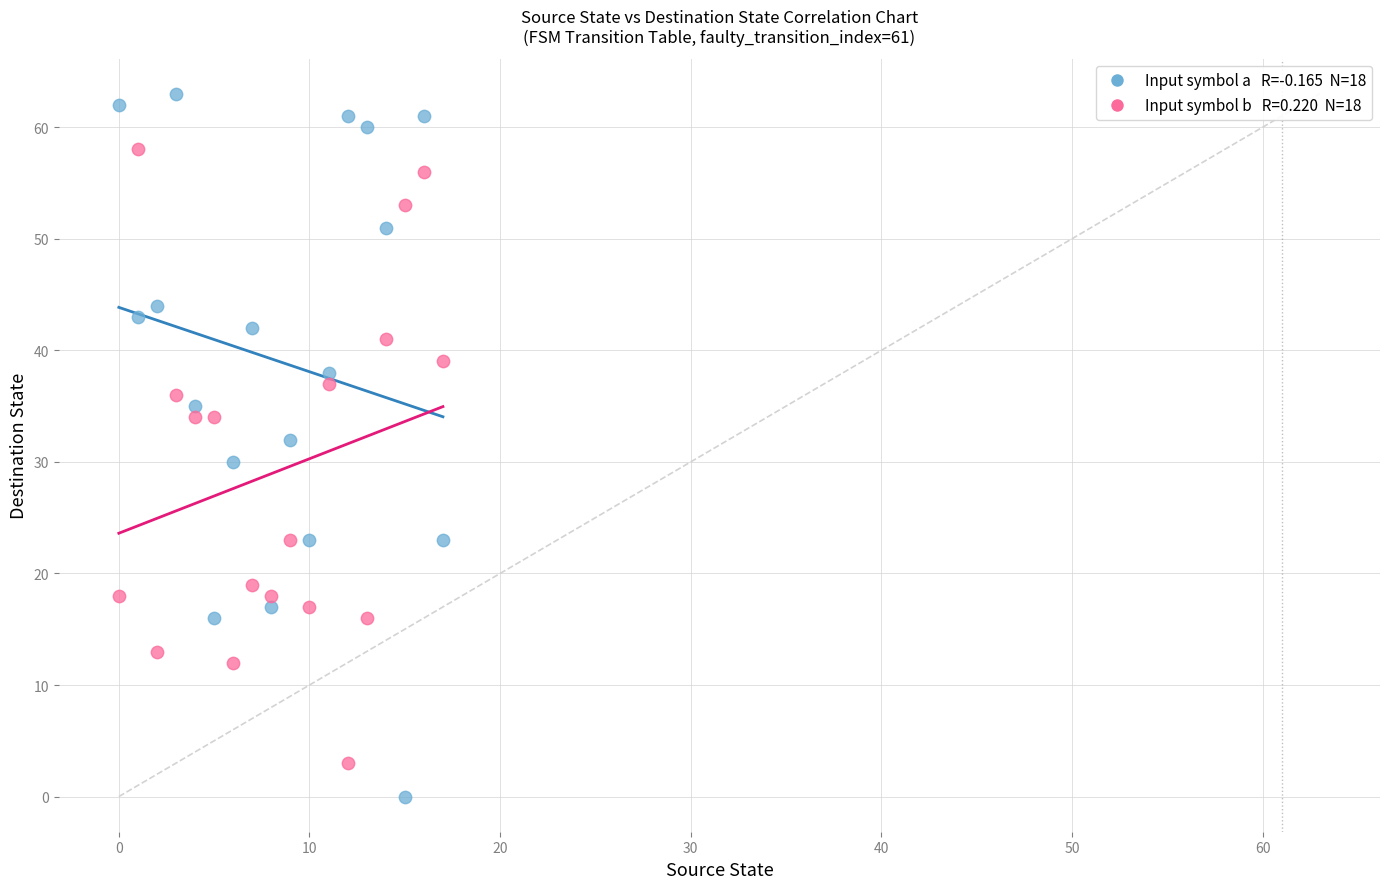

Across all data points, what is the range of Y values (max minus min)?

63